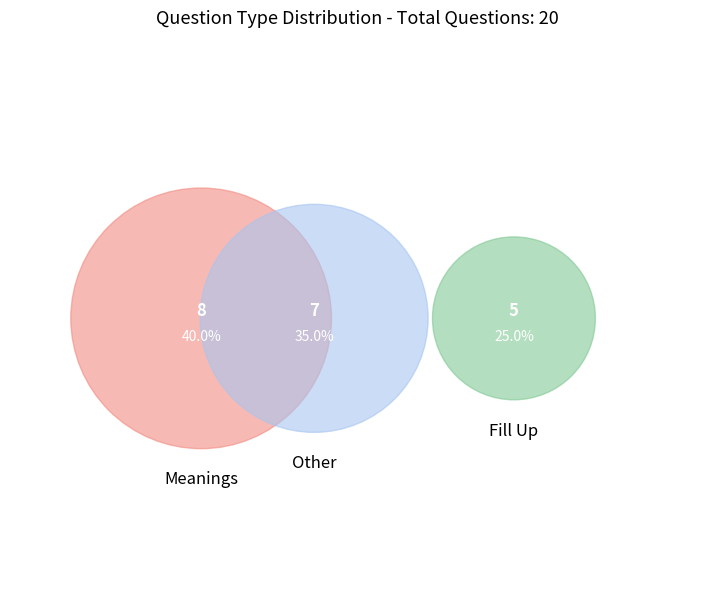

Count the number of slices in the pie.

3